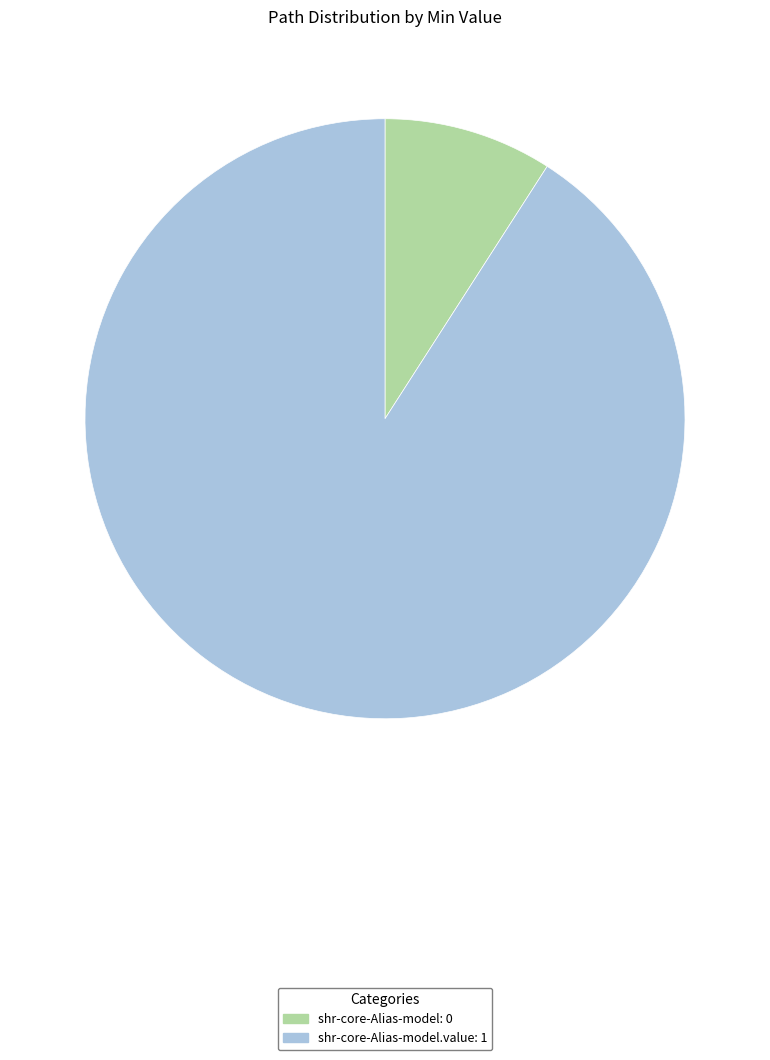

How many segments does this pie chart have?

2